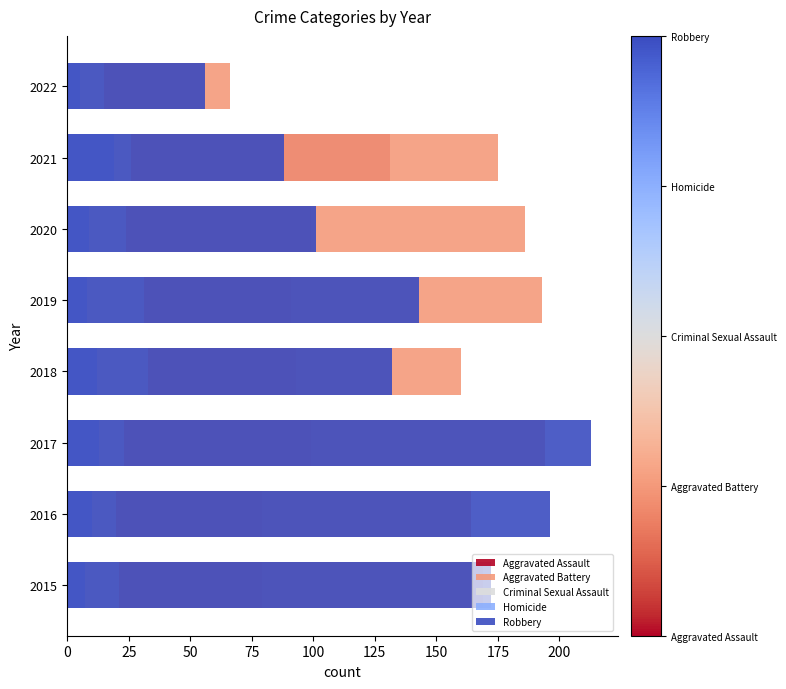

What is the difference between the Aggravated Battery values at 175 and 25?

98